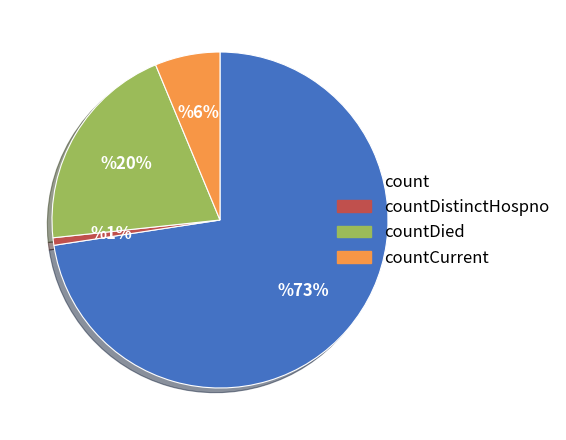

Rank the categories by value from highest to lowest.

count, countDied, countCurrent, countDistinctHospno